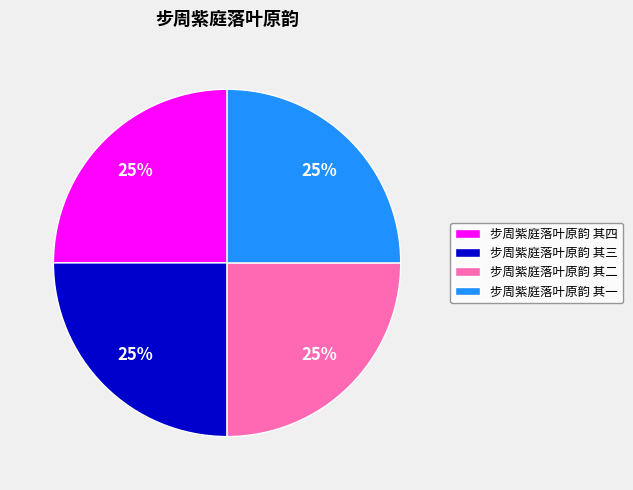

Is it true that 步周紫庭落叶原韵 其二 is 18% of the pie?

False